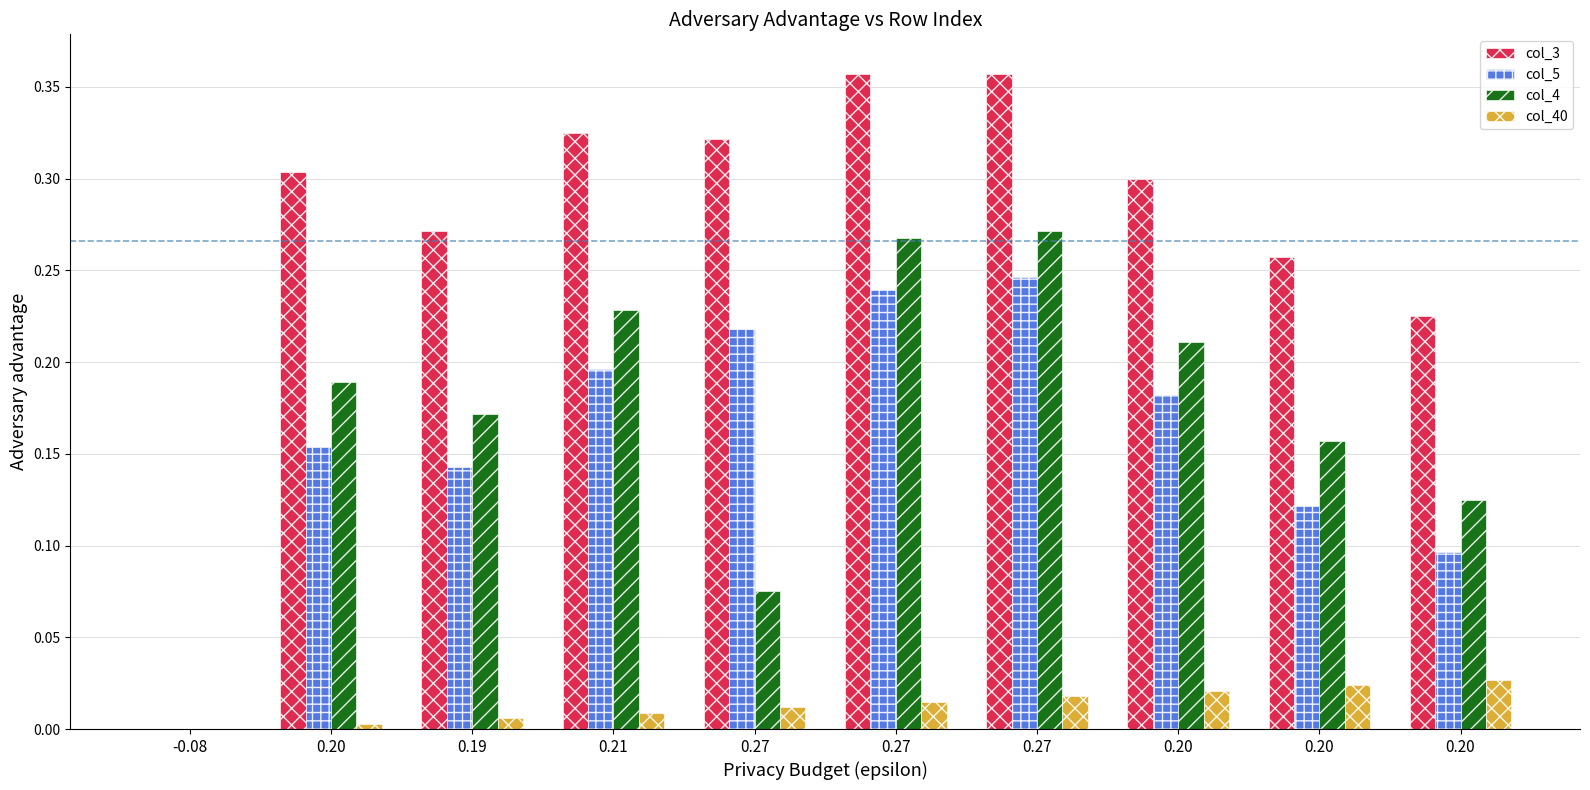

Reading left to right, what are all the values shown in this chart?

col_3: -0.1	0.3	0.3	0.3	0.3	0.4	0.4	0.3	0.3	0.2
col_5: -0.1	0.2	0.1	0.2	0.2	0.2	0.2	0.2	0.1	0.1
col_4: -0.1	0.2	0.2	0.2	0.1	0.3	0.3	0.2	0.2	0.1
col_40: 0.0	0.0	0.0	0.0	0.0	0.0	0.0	0.0	0.0	0.0